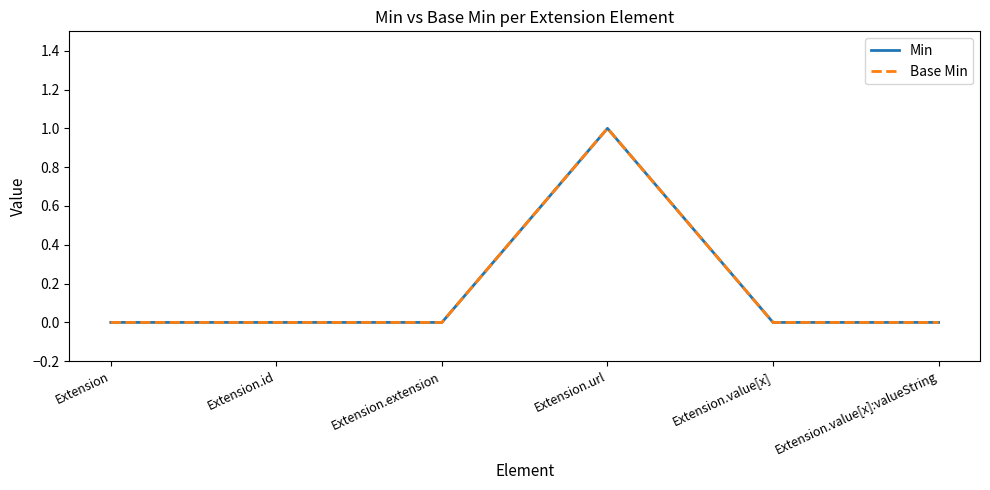

Is this an area chart (filled region under the line)?

No